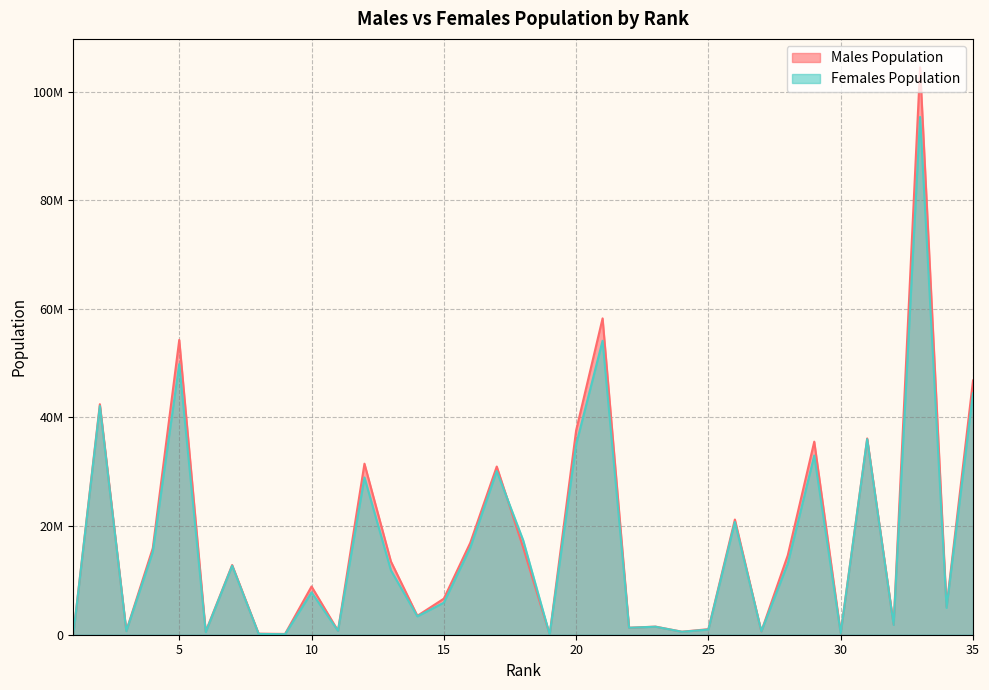

Between 10 and 28, which series saw the biggest shift?

Males Population